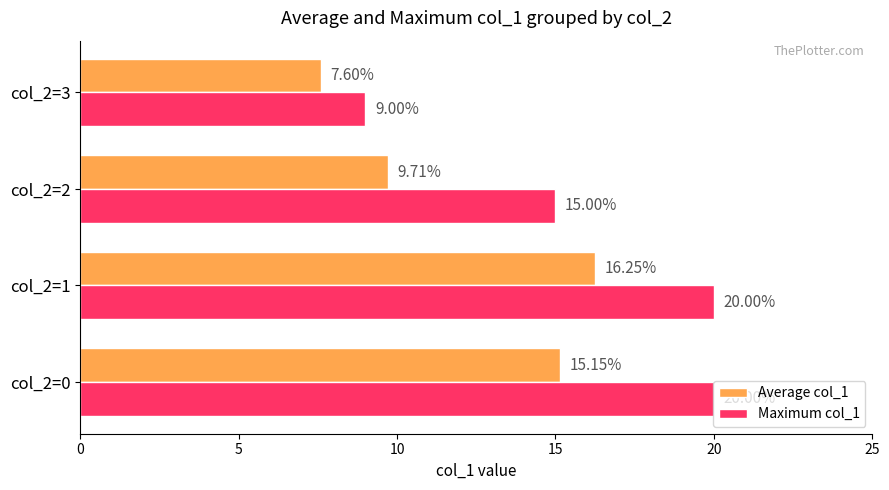

Which series has the widest spread of values?

Maximum col_1